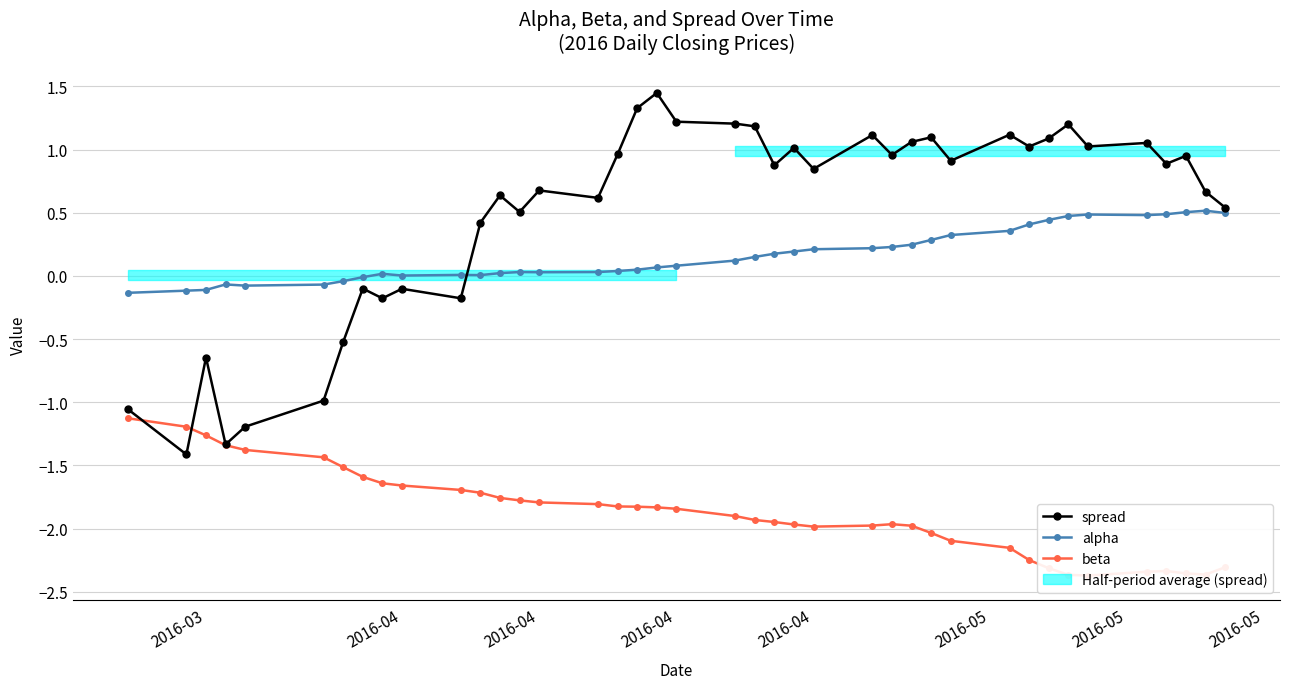

Does the chart have visible grid lines?

Yes